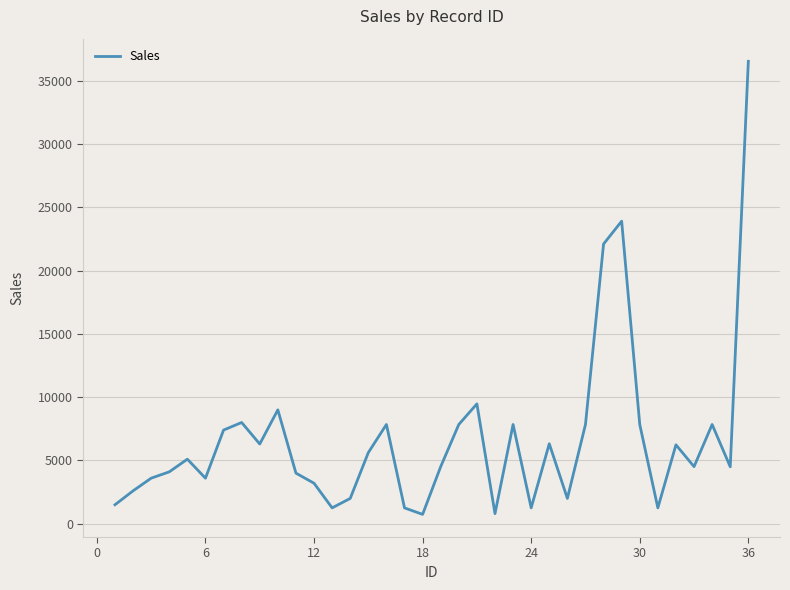

What is the maximum value shown in the chart?

36537.5